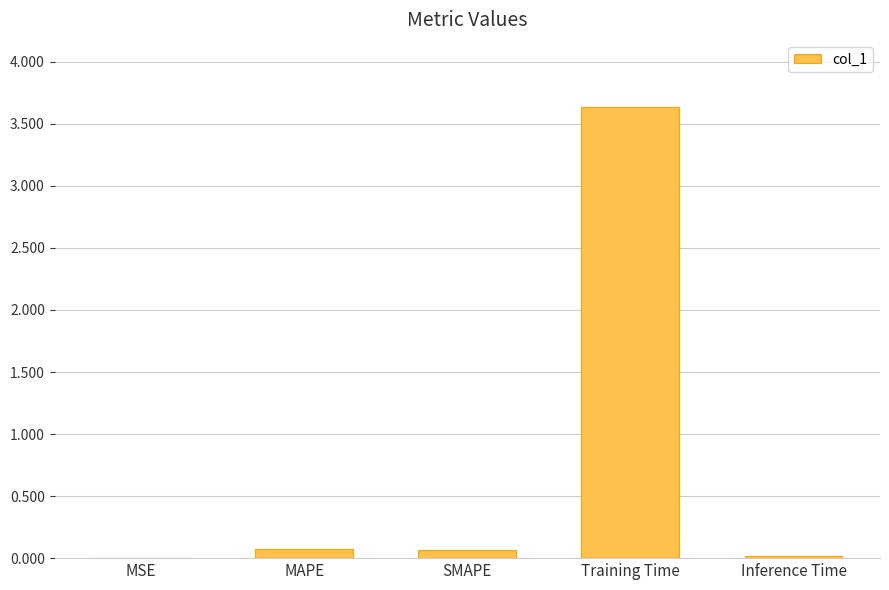

The chart shows a value of 0.1 at MAPE. True or false?

True